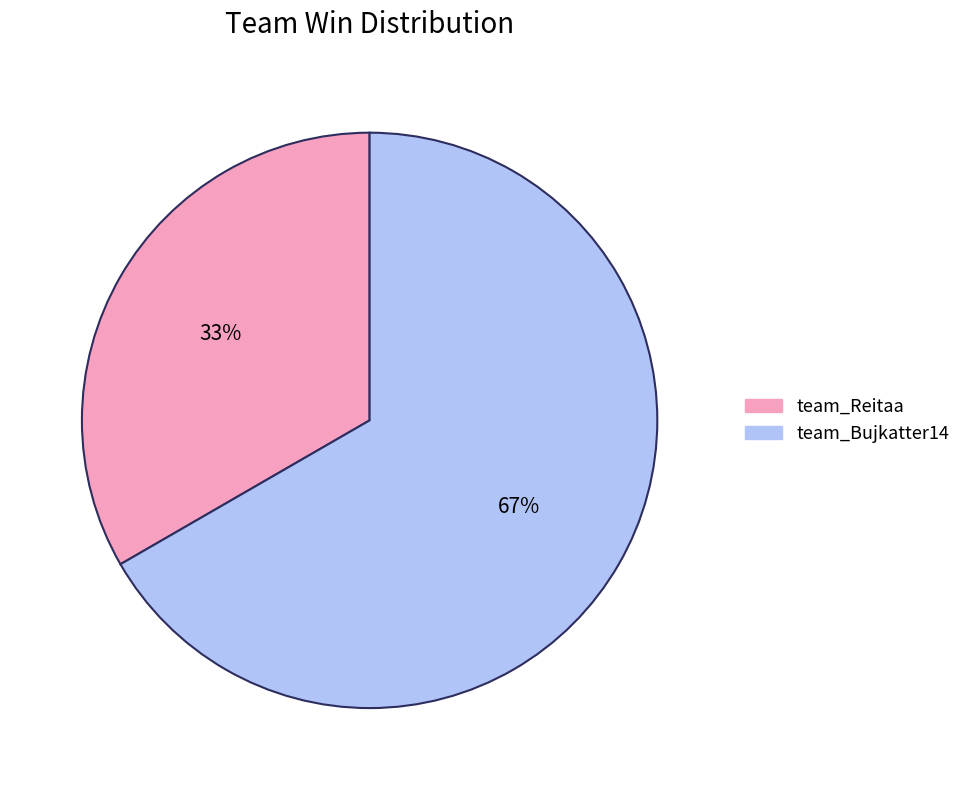

Which has a higher value, team_Reitaa or team_Bujkatter14?

team_Bujkatter14